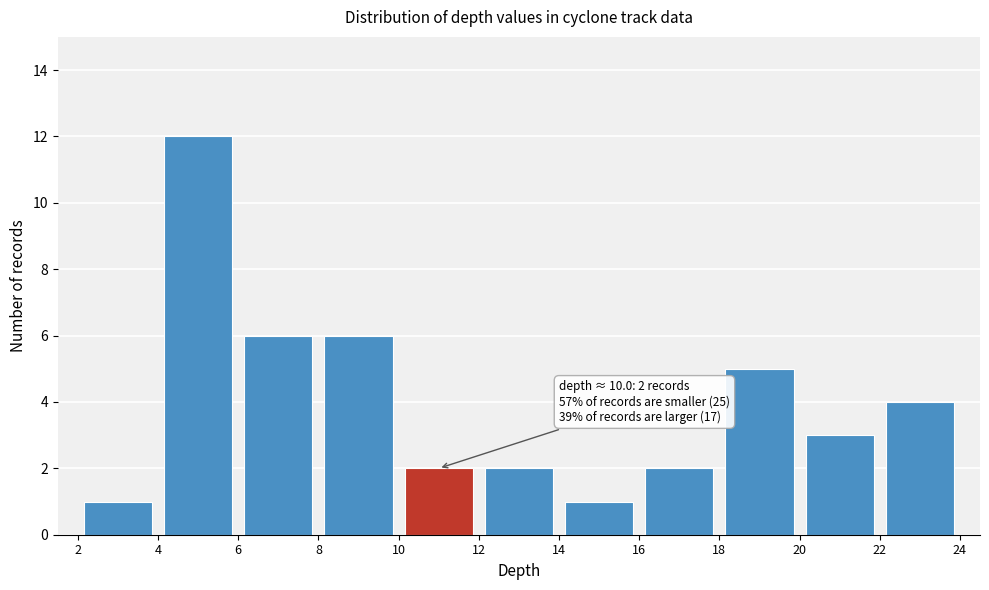

Over which range of the x-axis is the bar tallest?

4 to 6